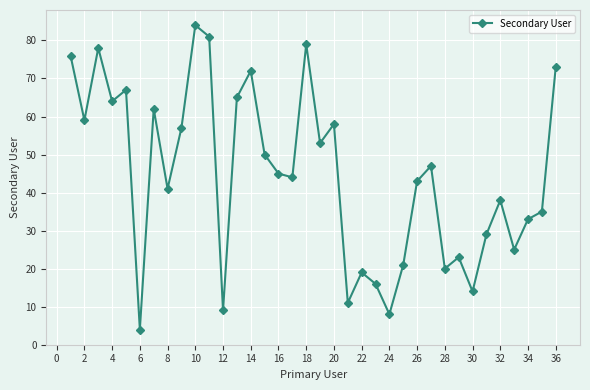

Is this an area chart (filled region under the line)?

No